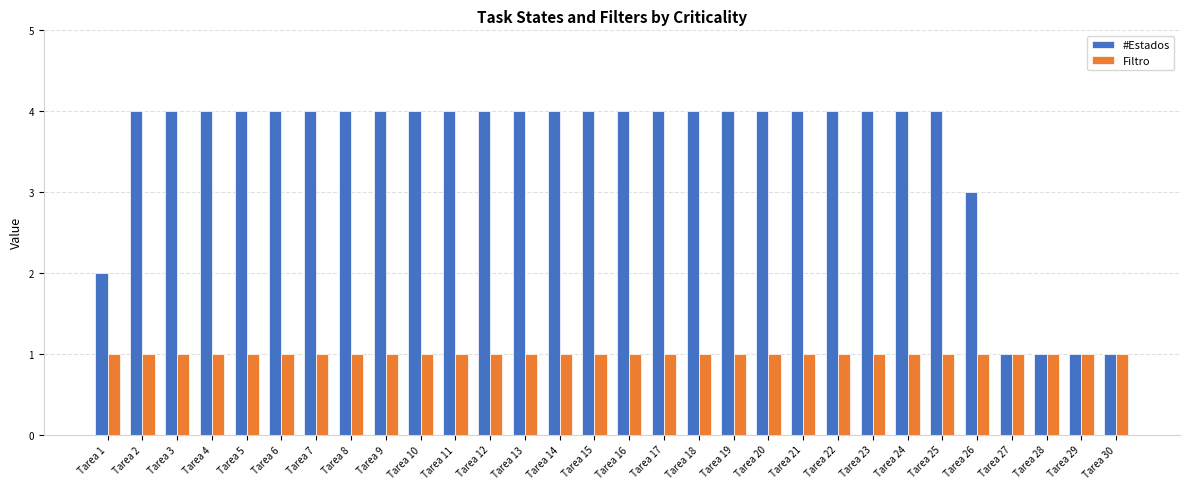

Are the bars horizontal?

No